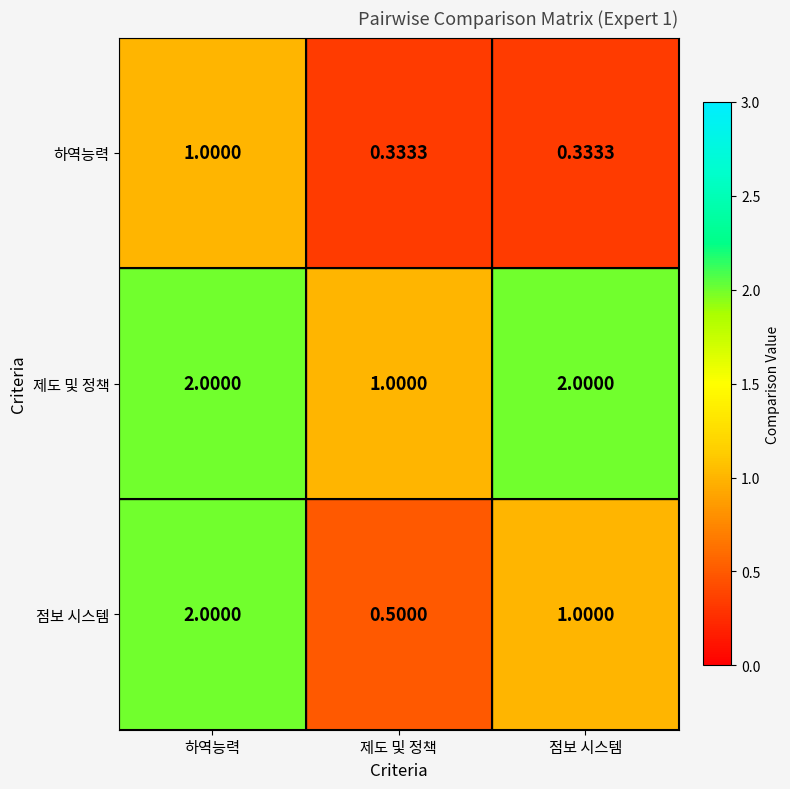

Which series changed the most between 하역능력 and 제도 및 정책?

점보 시스템